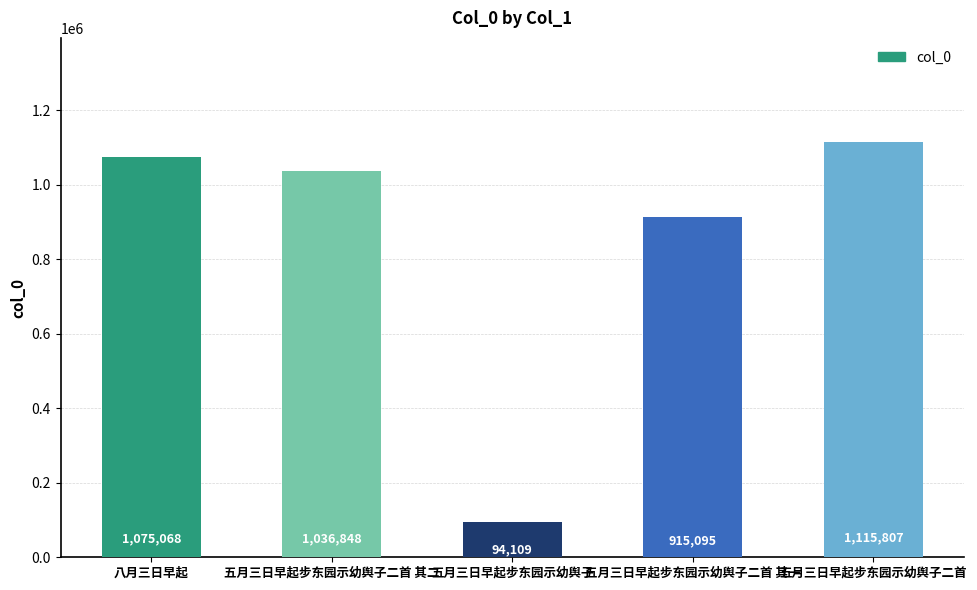

The chart shows a value of 94109 at 五月三日早起步东园示幼舆子. True or false?

True